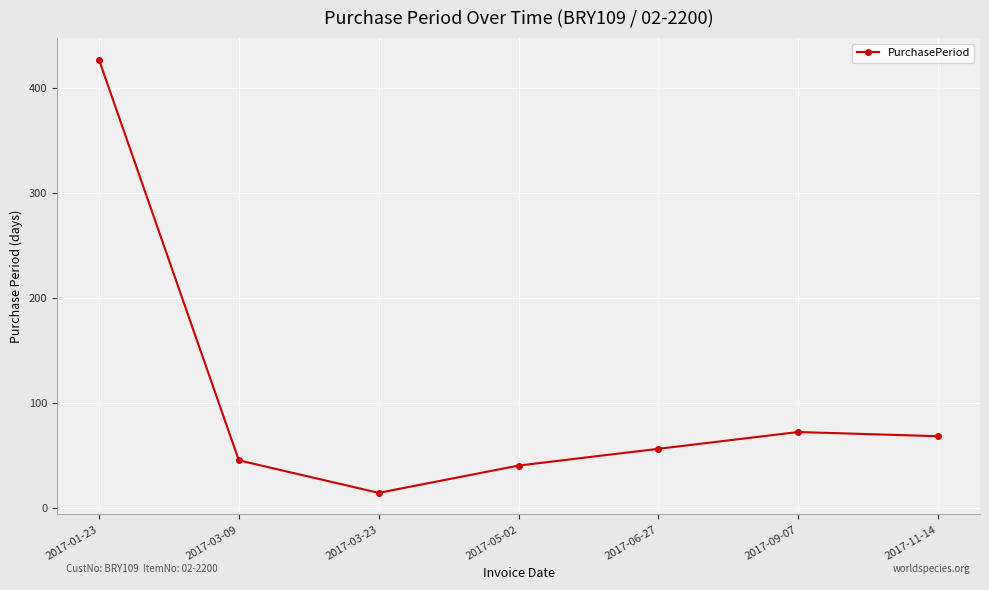

List the labels in order of value, smallest first.

2017-03-23, 2017-05-02, 2017-03-09, 2017-06-27, 2017-11-14, 2017-09-07, 2017-01-23